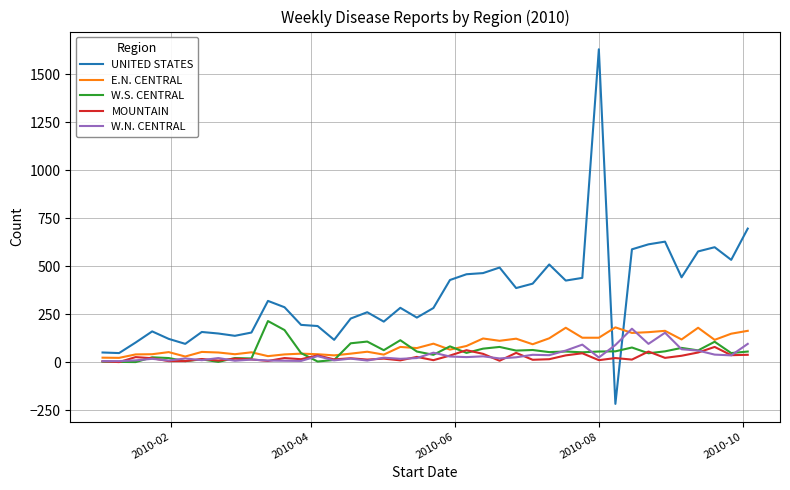

Which series has the largest total across all categories?

UNITED STATES